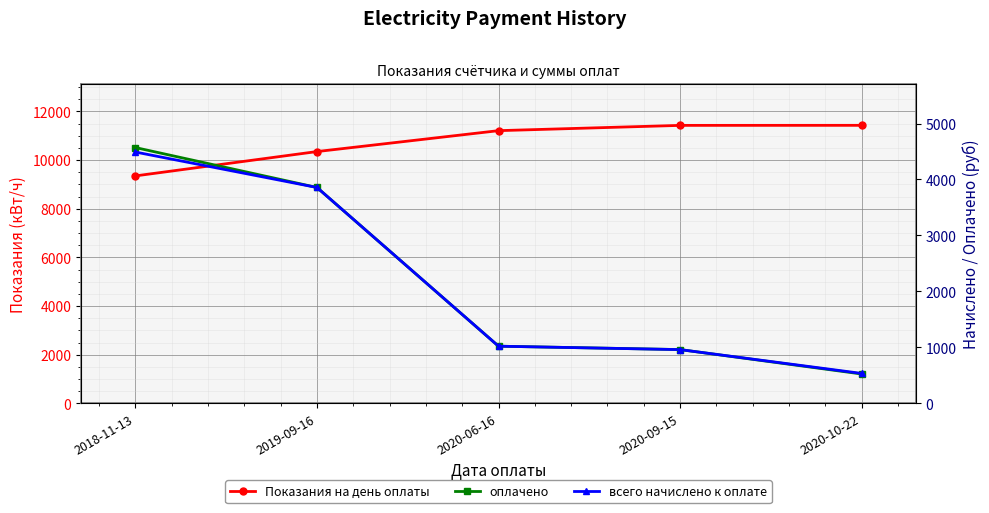

What is the difference between the maximum and minimum values in the всего начислено к оплате series?

3954.2